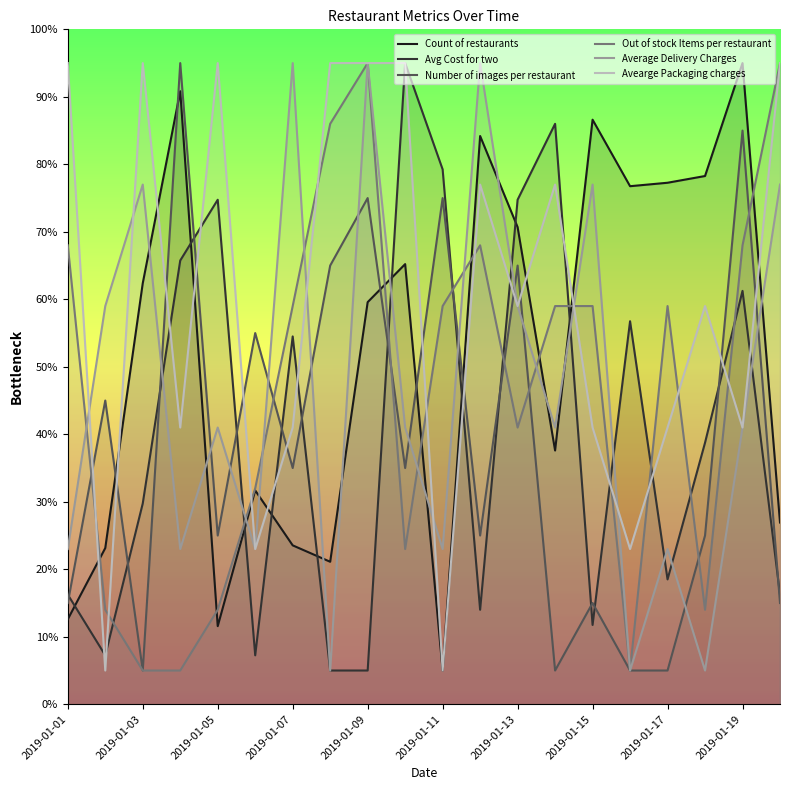

Rank the series at 2019-01-07 from lowest to highest value.

Count of restaurants, Number of images per restaurant, Avearge Packaging charges, Avg Cost for two, Out of stock Items per restaurant, Average Delivery Charges